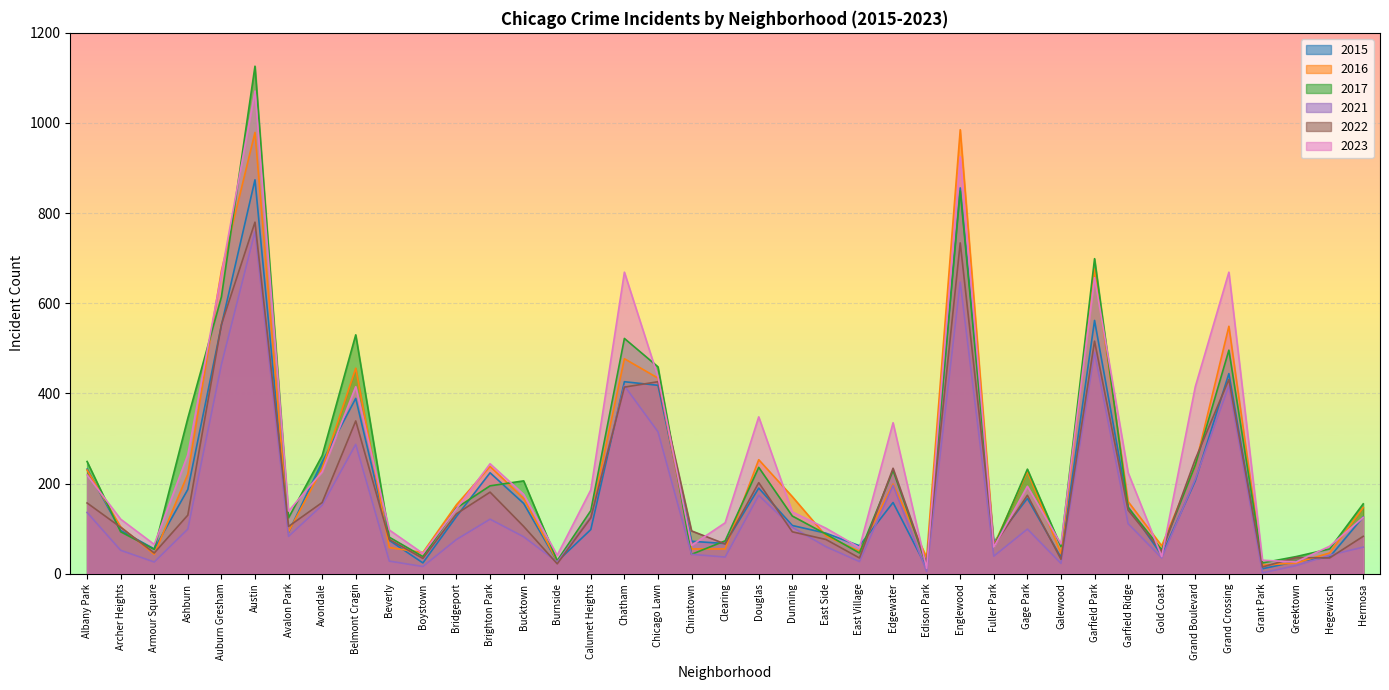

True or false: 2016 has a value of 43 at Armour Square.

True